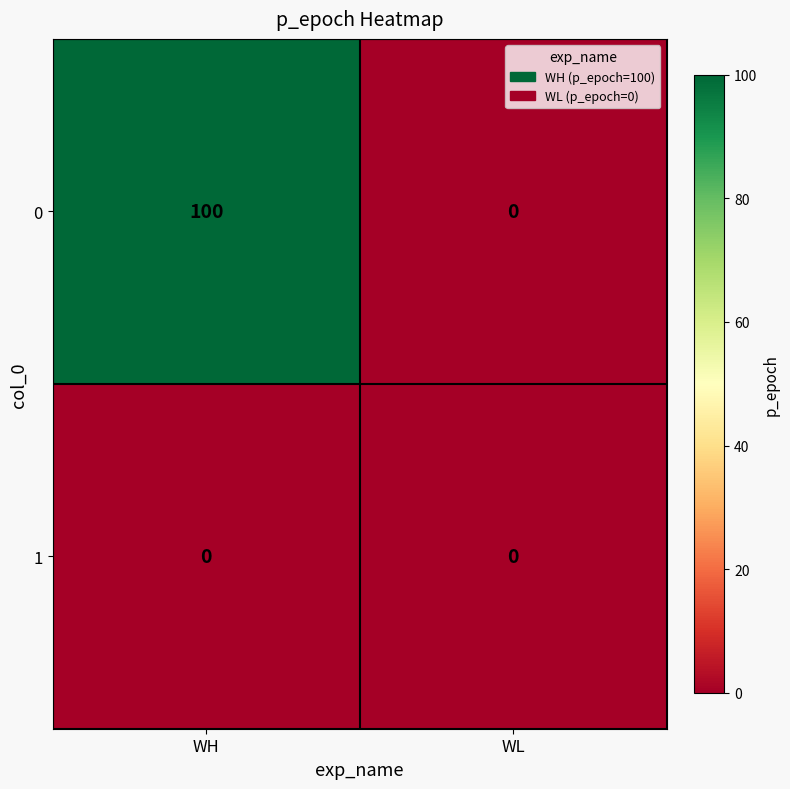

What is the total value across all series at WH?

100